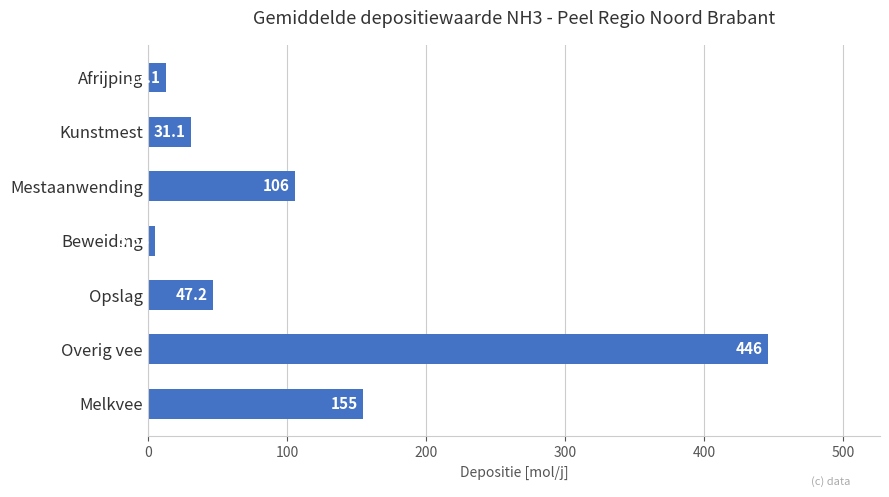

Rank the categories by value from highest to lowest.

Overig vee, Melkvee, Mestaanwending, Opslag, Kunstmest, Afrijping, Beweiding